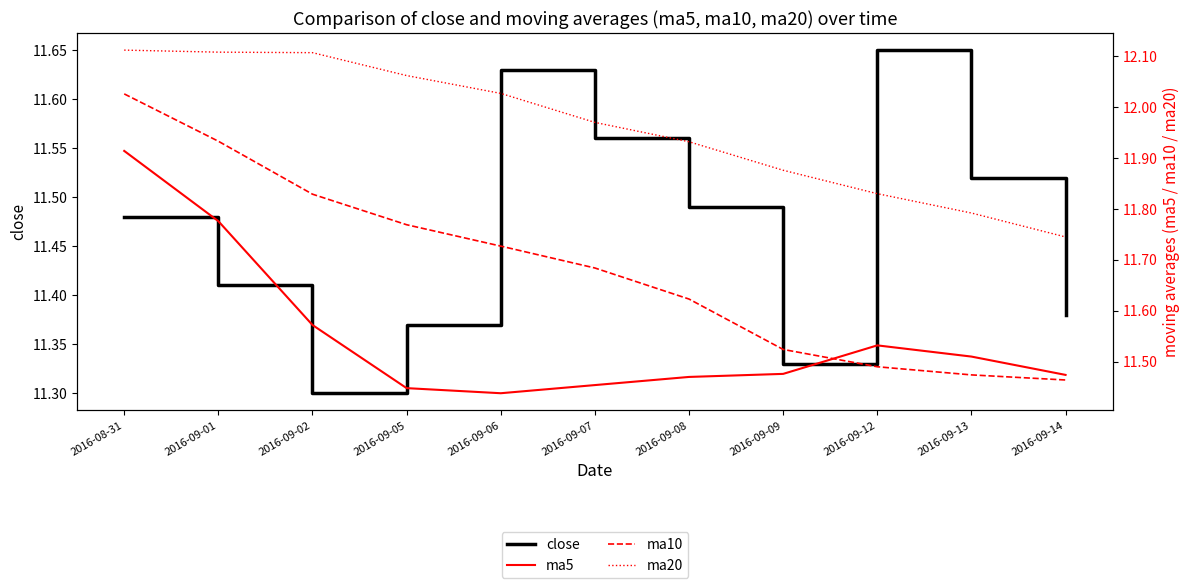

Rank the series at 2016-09-14 from lowest to highest value.

close, ma10, ma5, ma20